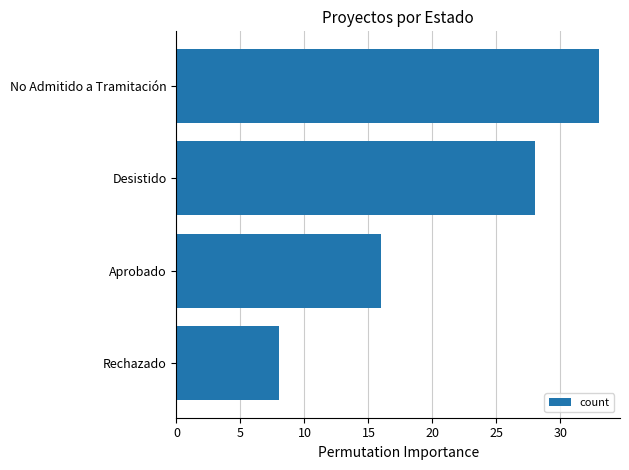

Reading top to bottom, list all the values displayed in this chart.

No Admitido a Tramitación=33	Desistido=28	Aprobado=16	Rechazado=8